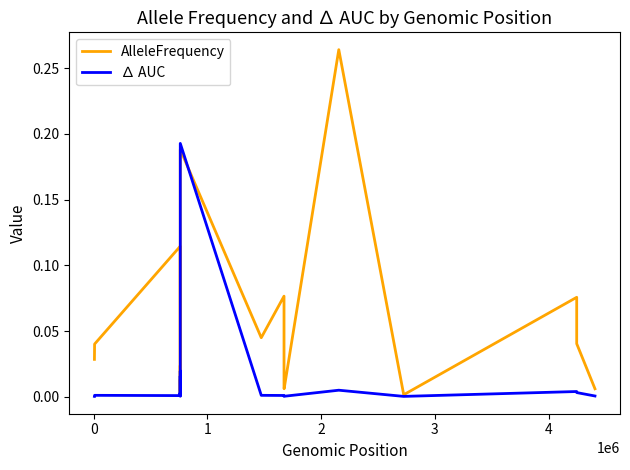

Which series has the largest range (max minus min)?

AlleleFrequency